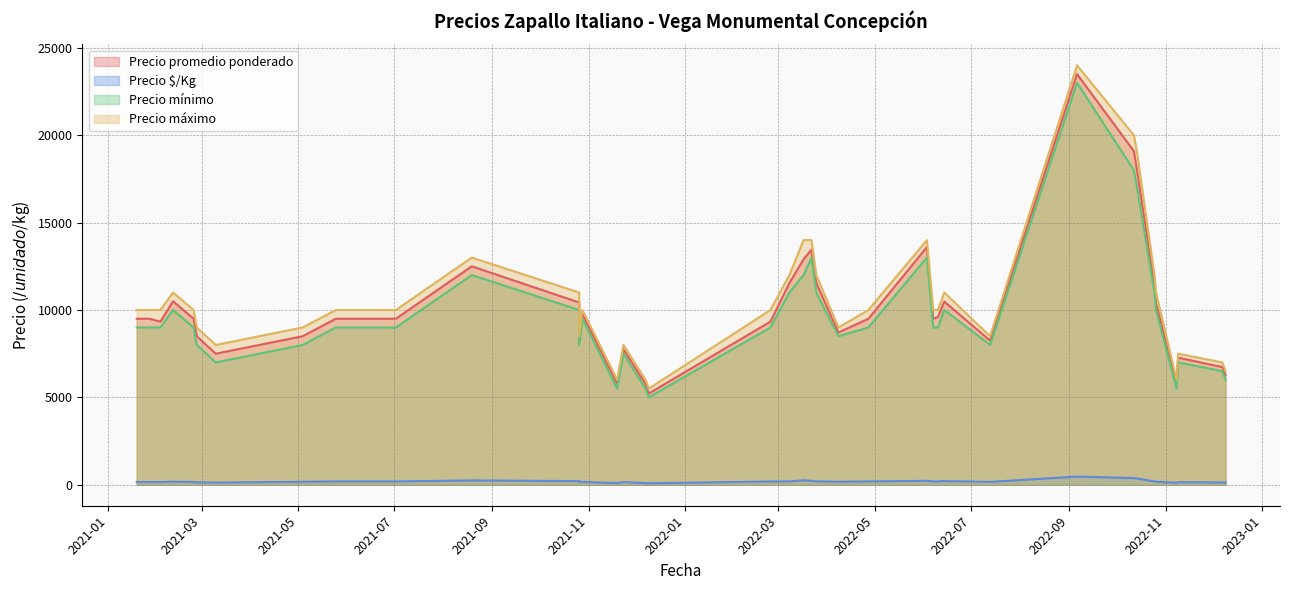

What is the value of the Precio promedio ponderado point at the 17th from the left?

9500